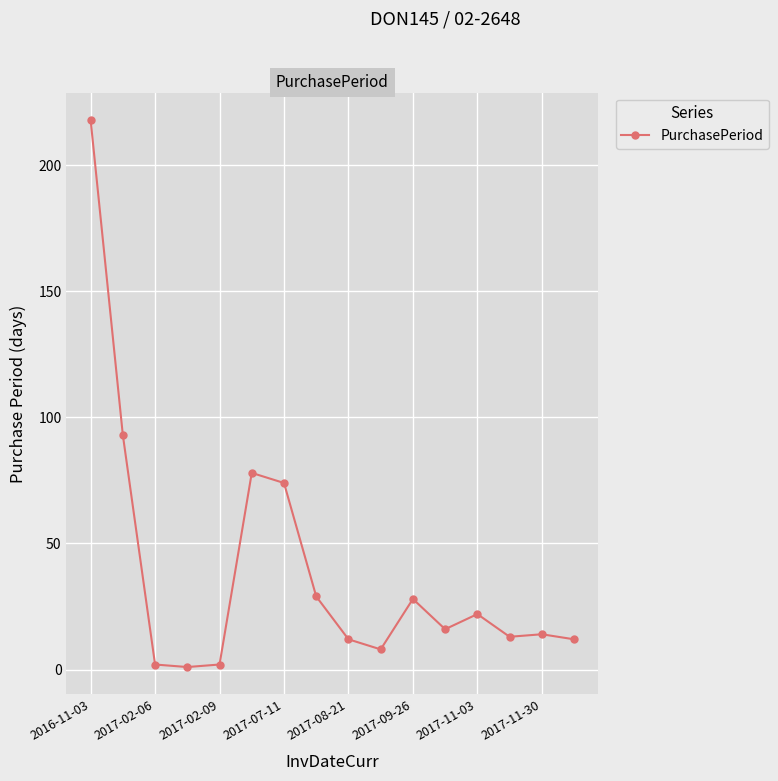

What is the average value?

39